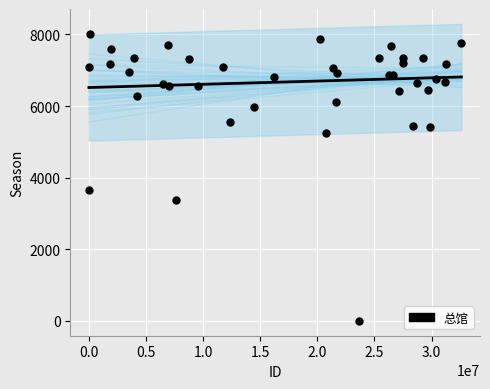

What Y value in the scatter plot is closest to 4004?

3664